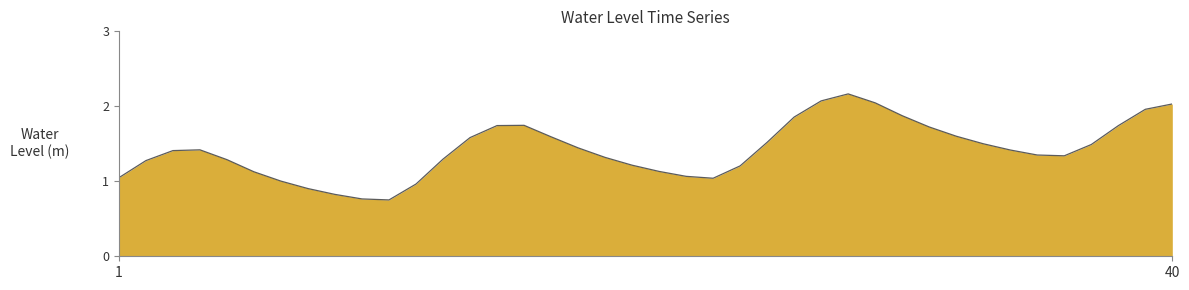

Reading left to right, what are all the values shown in this chart?

1.0	1.3	1.4	1.4	1.3	1.1	1.0	0.9	0.8	0.8	0.8	1.0	1.3	1.6	1.7	1.7	1.6	1.4	1.3	1.2	1.1	1.1	1.0	1.2	1.5	1.9	2.1	2.2	2.0	1.9	1.7	1.6	1.5	1.4	1.4	1.3	1.5	1.7	2.0	2.0